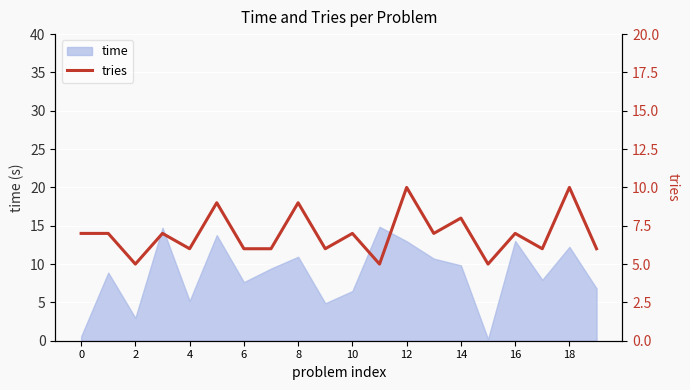

The value at 16 is 3. True or false?

False